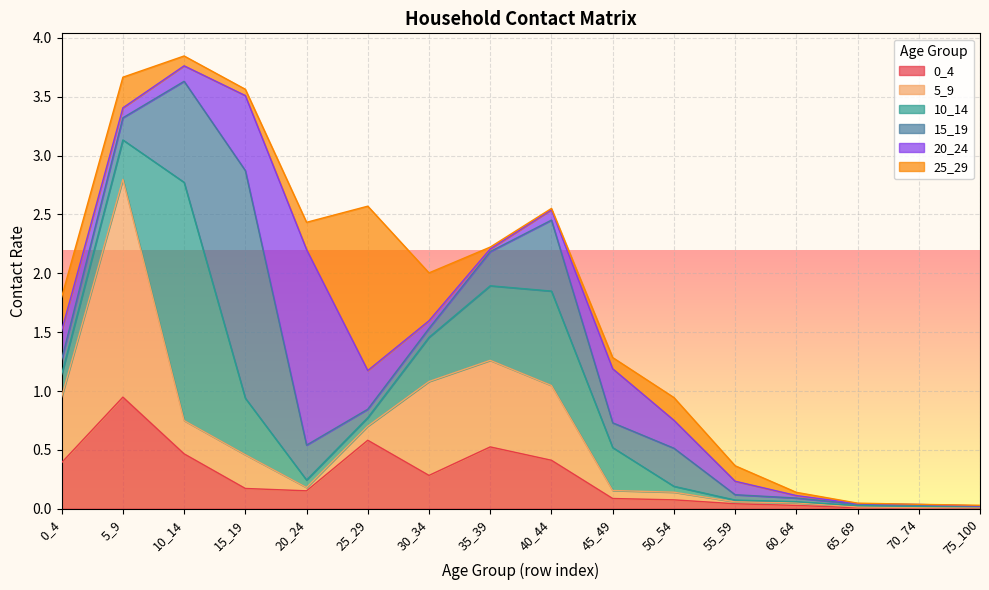

Which series has the largest total across all categories?

5_9